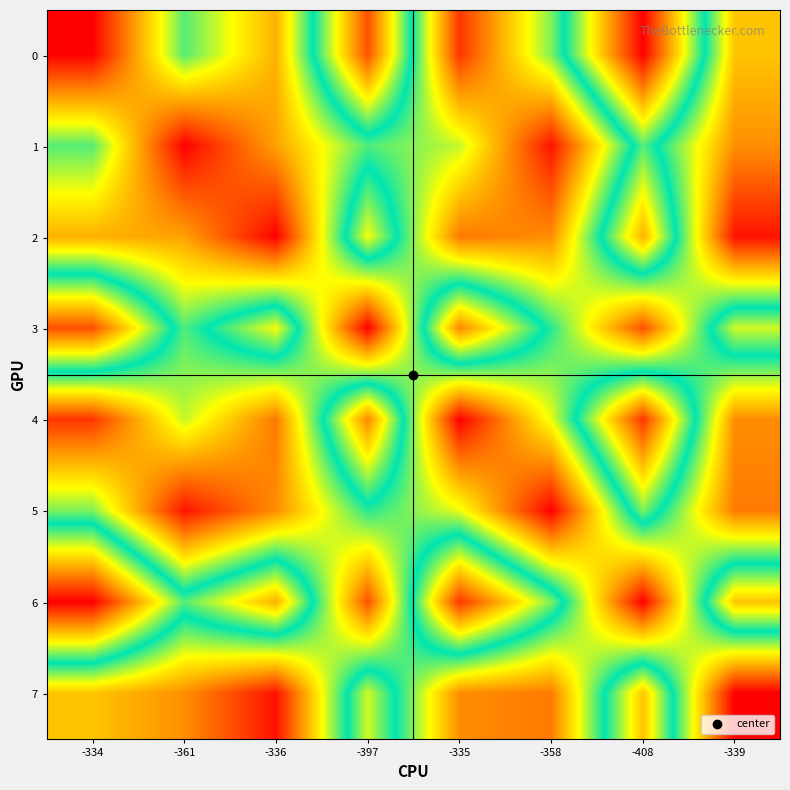

Which category has the lowest value across all series?

-334